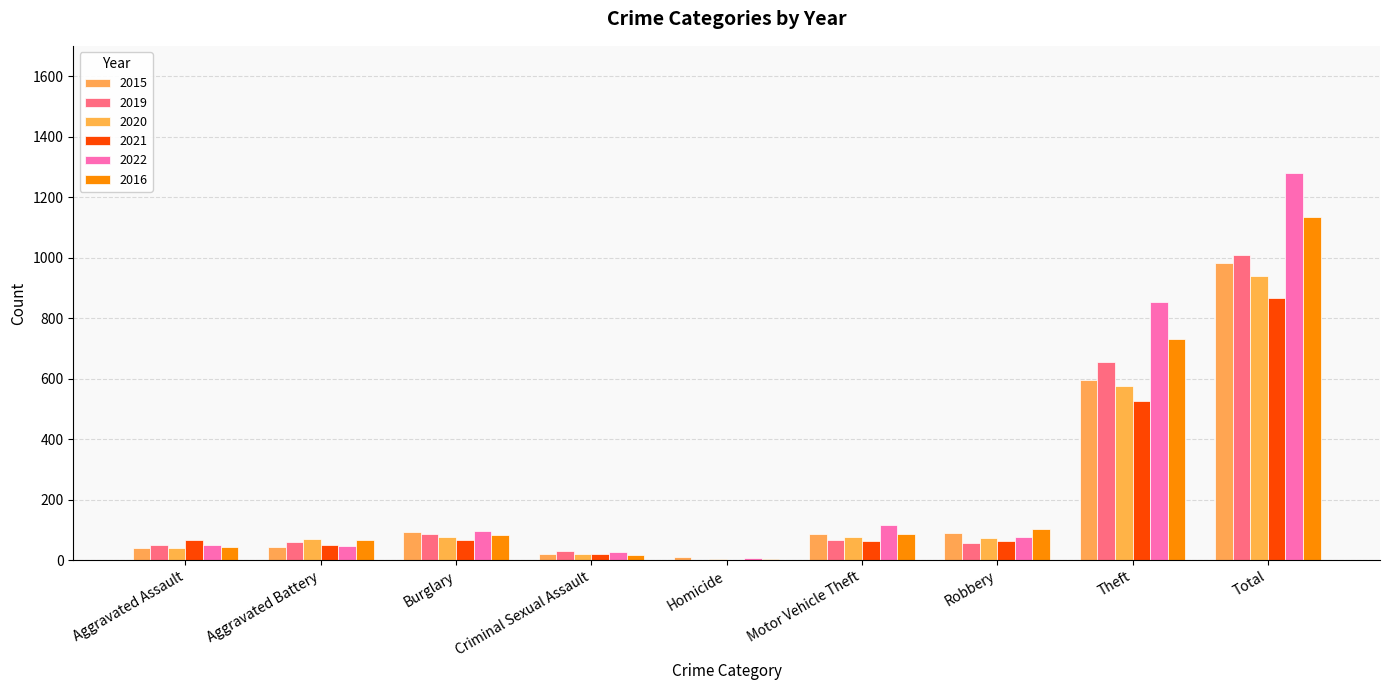

How many distinct data groups are displayed?

6